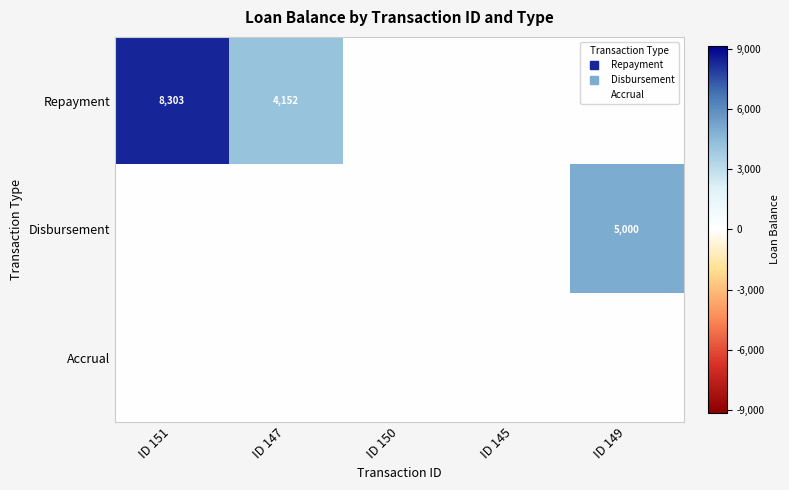

Count the number of data series in this chart.

3